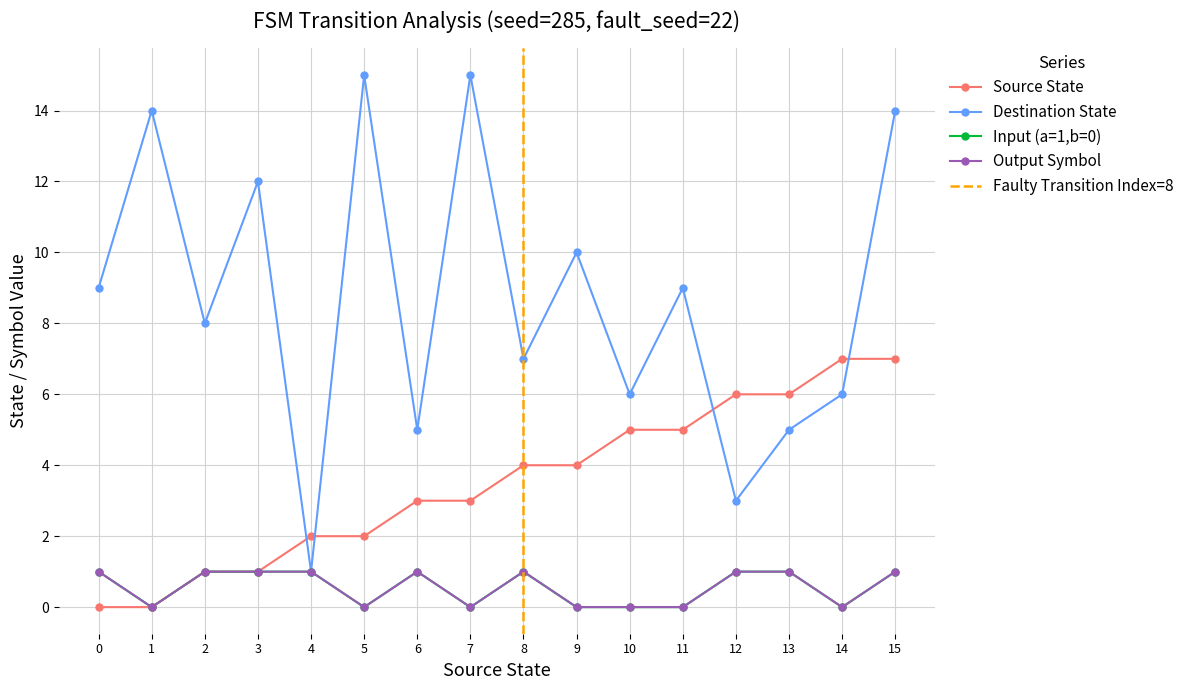

What is the average value of the destination_state series?

9